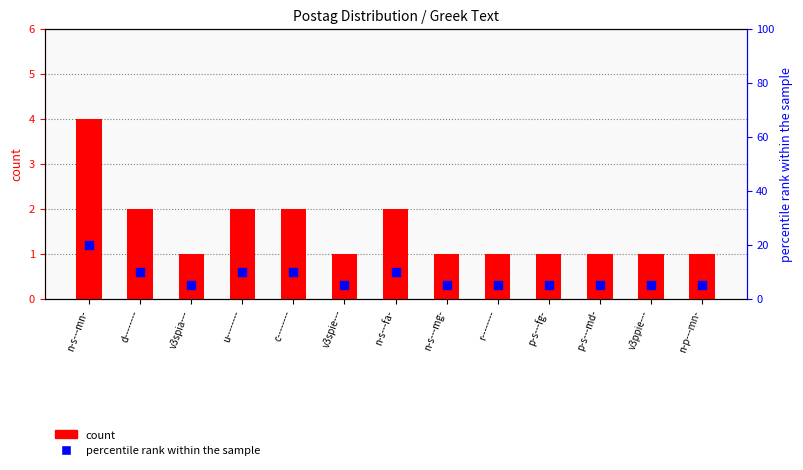

Is the value of percentile rank within the sample at n-s---mn- greater than the value of count at v3spia---?

Yes